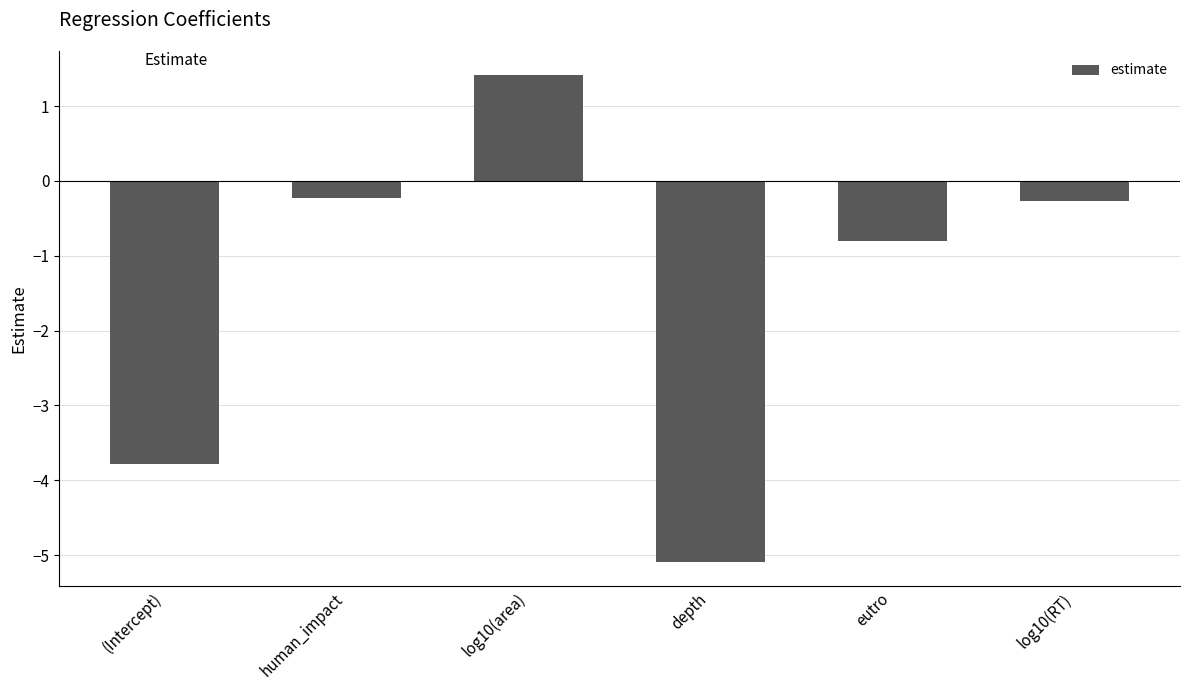

What position from the right is depth?

3